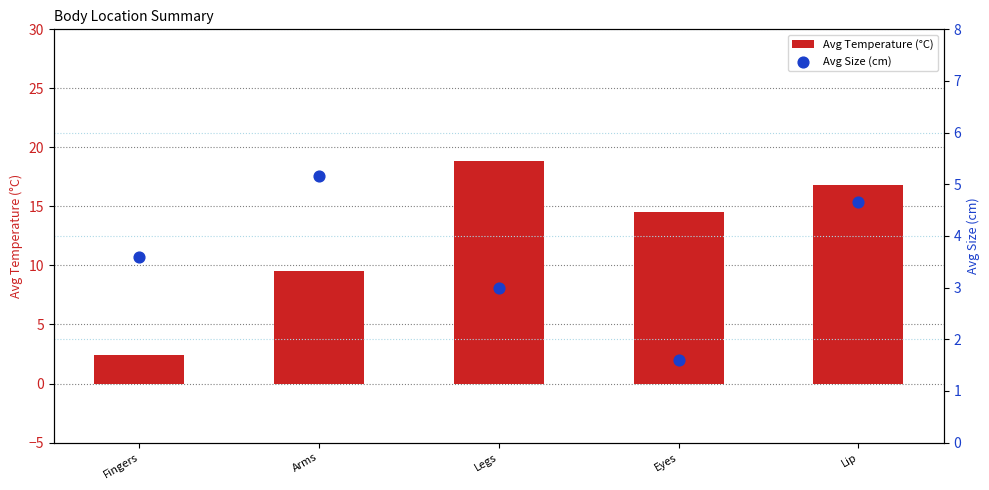

Is the value of Avg Temperature (°C) at Fingers greater than the value of Avg Size (cm) at Arms?

No